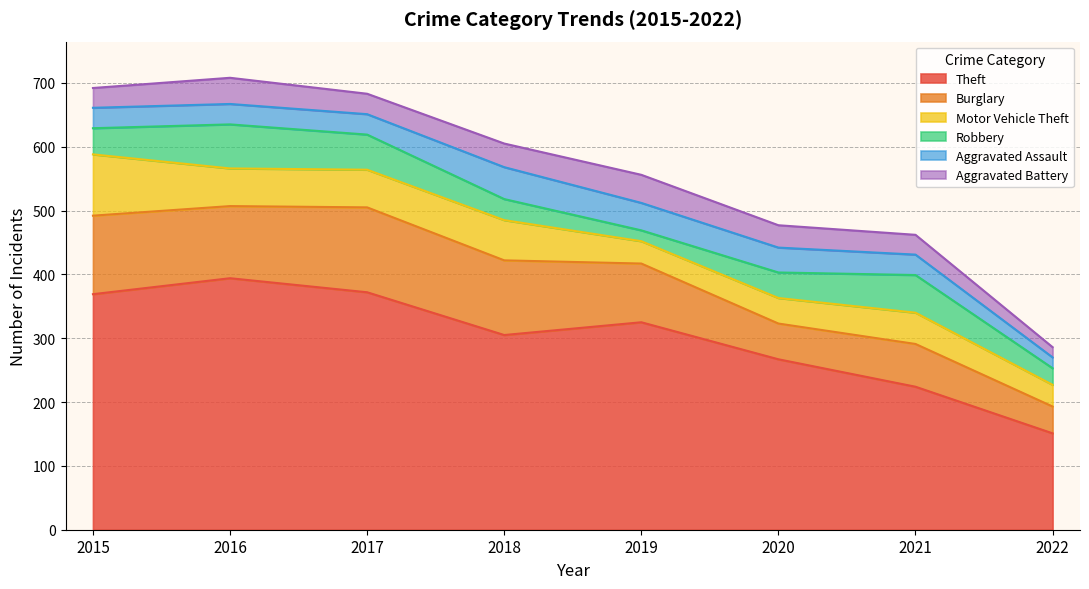

How many values in the Robbery series exceed 41?

3